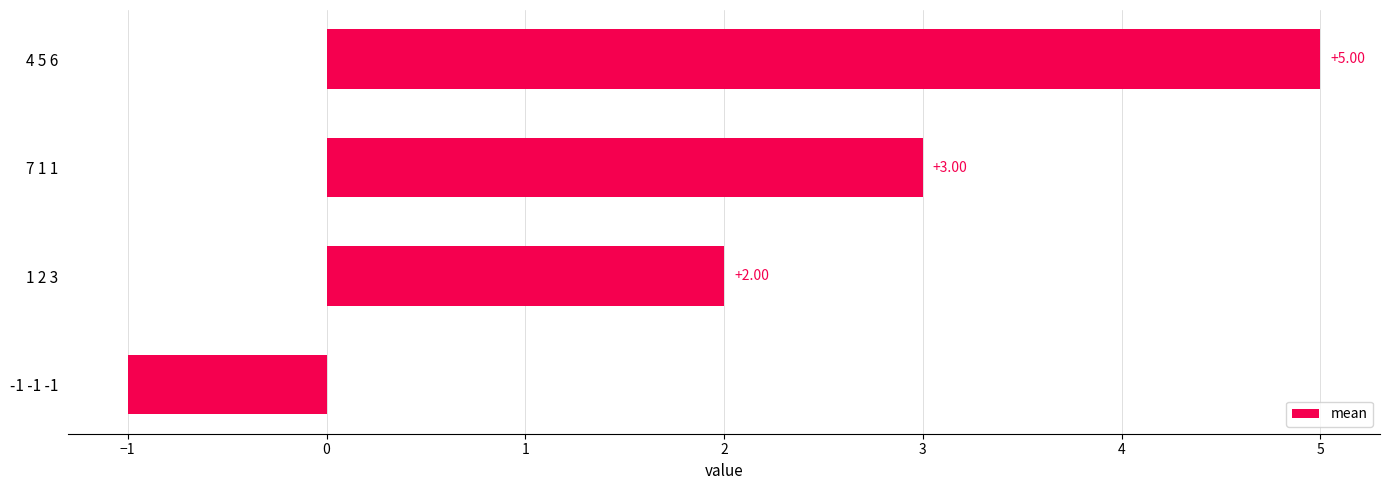

List the labels in order of value, largest first.

4 5 6, 7 1 1, 1 2 3, -1 -1 -1